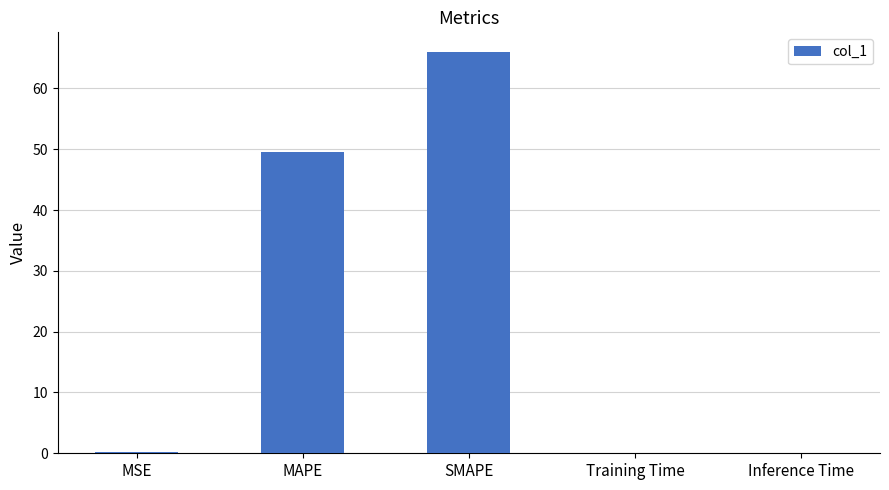

The value at MAPE is 11.8. True or false?

False